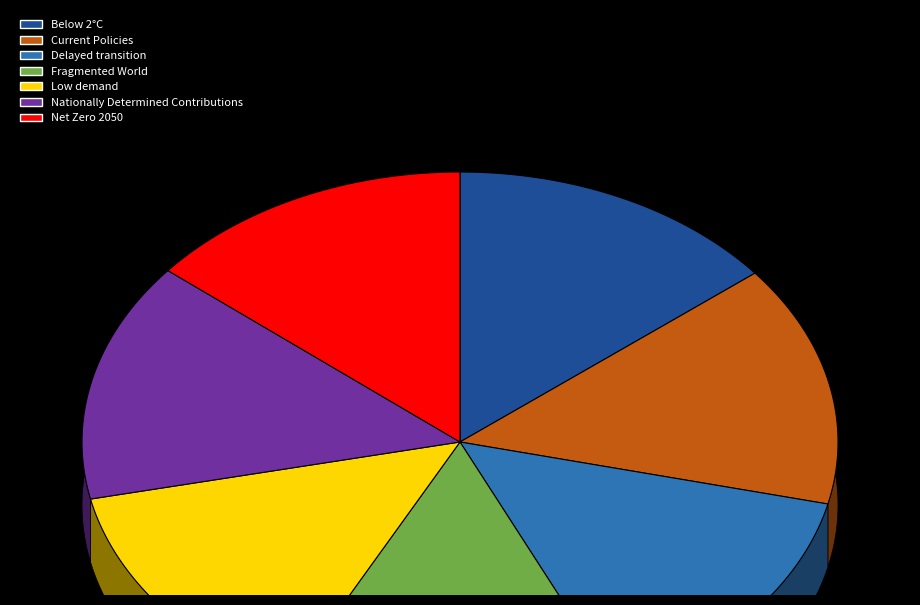

How much of the chart is everything except Delayed transition?

85.6%